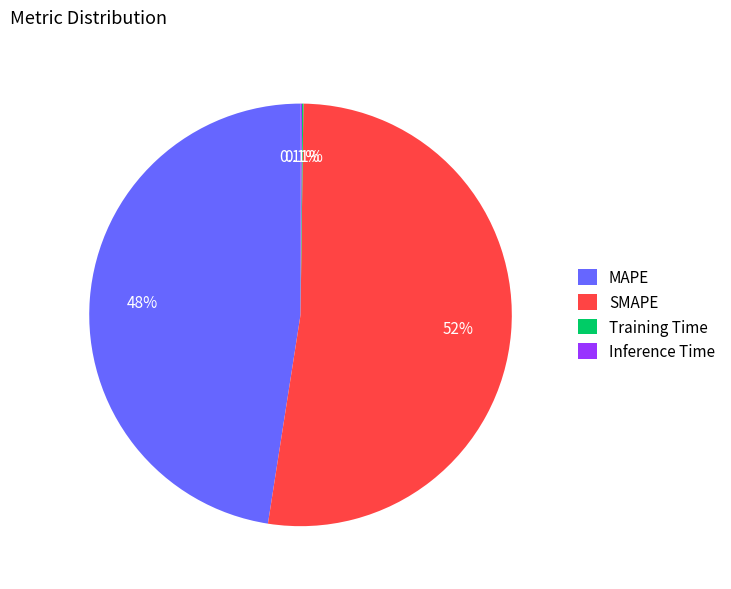

Which slice is the largest?

SMAPE